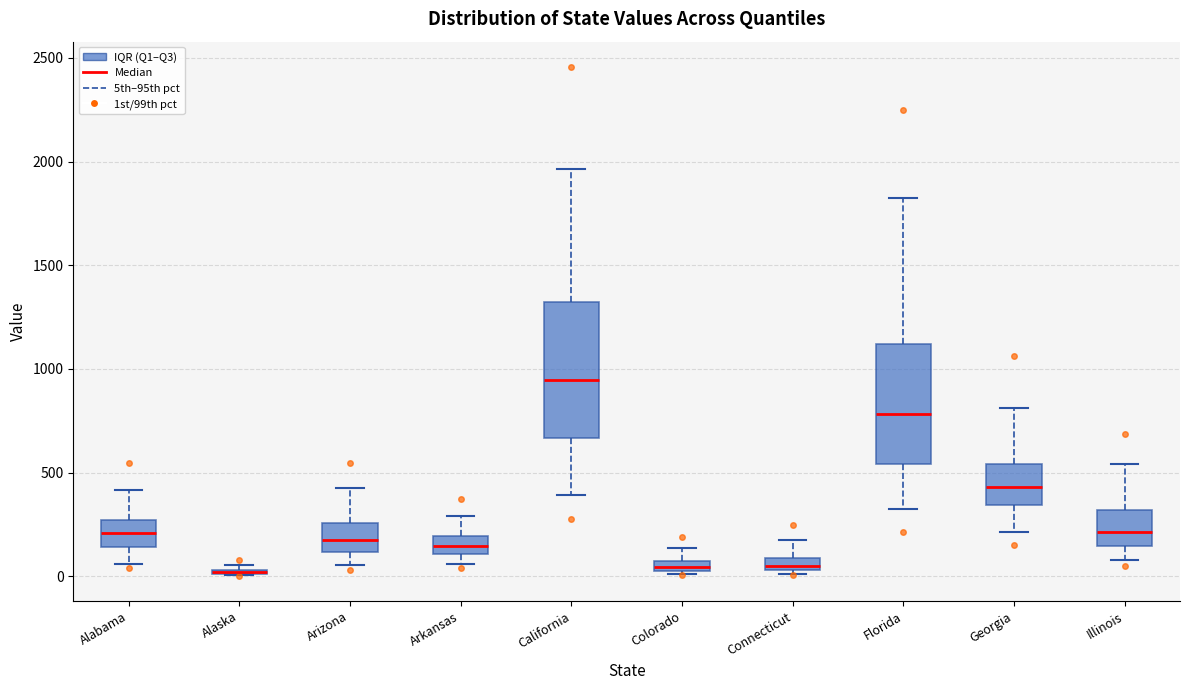

Comparing the boxes themselves (not the whiskers), which one is the tallest?

California